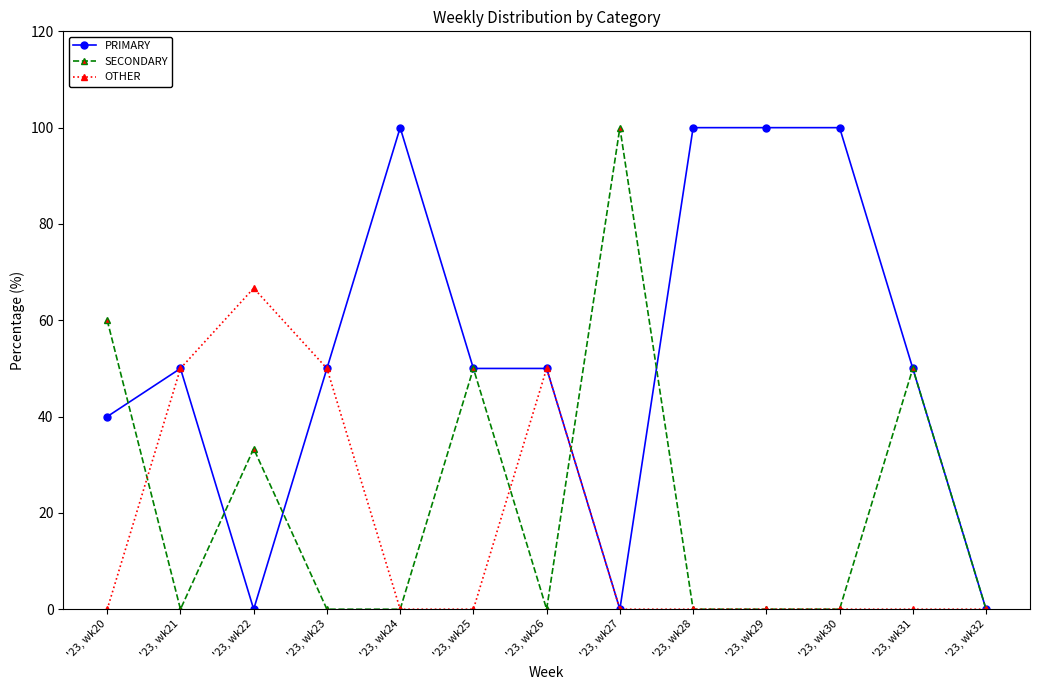

Reading left to right, transcribe all the data shown in this chart.

PRIMARY: '23, wk20=40.0	'23, wk21=50.0	'23, wk22=0.0	'23, wk23=50.0	'23, wk24=100.0	'23, wk25=50.0	'23, wk26=50.0	'23, wk27=0.0	'23, wk28=100.0	'23, wk29=100.0	'23, wk30=100.0	'23, wk31=50.0	'23, wk32=0.0
SECONDARY: '23, wk20=60.0	'23, wk21=0.0	'23, wk22=33.3	'23, wk23=0.0	'23, wk24=0.0	'23, wk25=50.0	'23, wk26=0.0	'23, wk27=100.0	'23, wk28=0.0	'23, wk29=0.0	'23, wk30=0.0	'23, wk31=50.0	'23, wk32=0.0
OTHER: '23, wk20=0.0	'23, wk21=50.0	'23, wk22=66.7	'23, wk23=50.0	'23, wk24=0.0	'23, wk25=0.0	'23, wk26=50.0	'23, wk27=0.0	'23, wk28=0.0	'23, wk29=0.0	'23, wk30=0.0	'23, wk31=0.0	'23, wk32=0.0